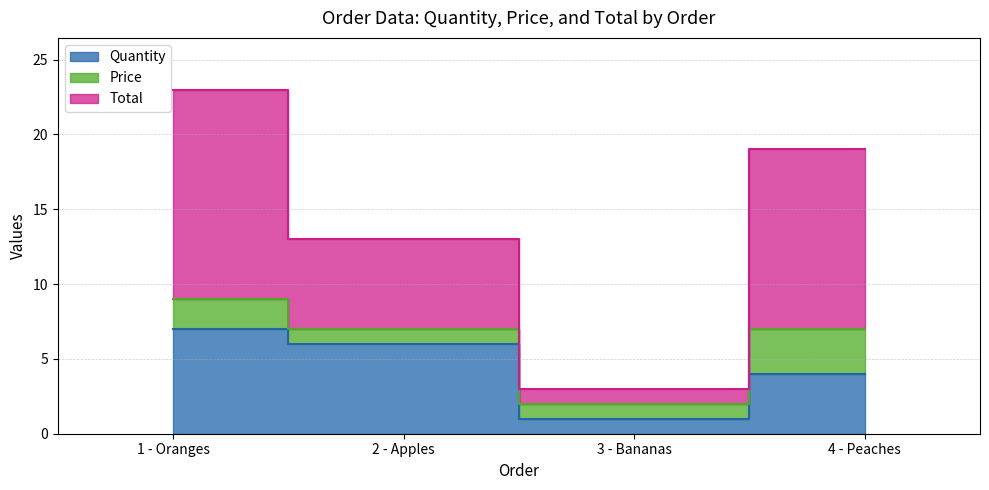

What is the sum of the Total values at 2 - Apples and 3 - Bananas?

16